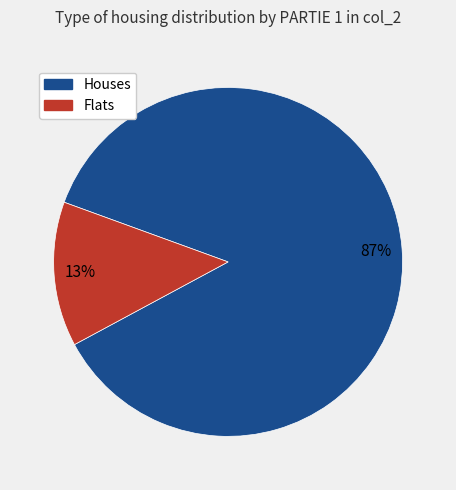

Does any single category account for the majority?

Yes